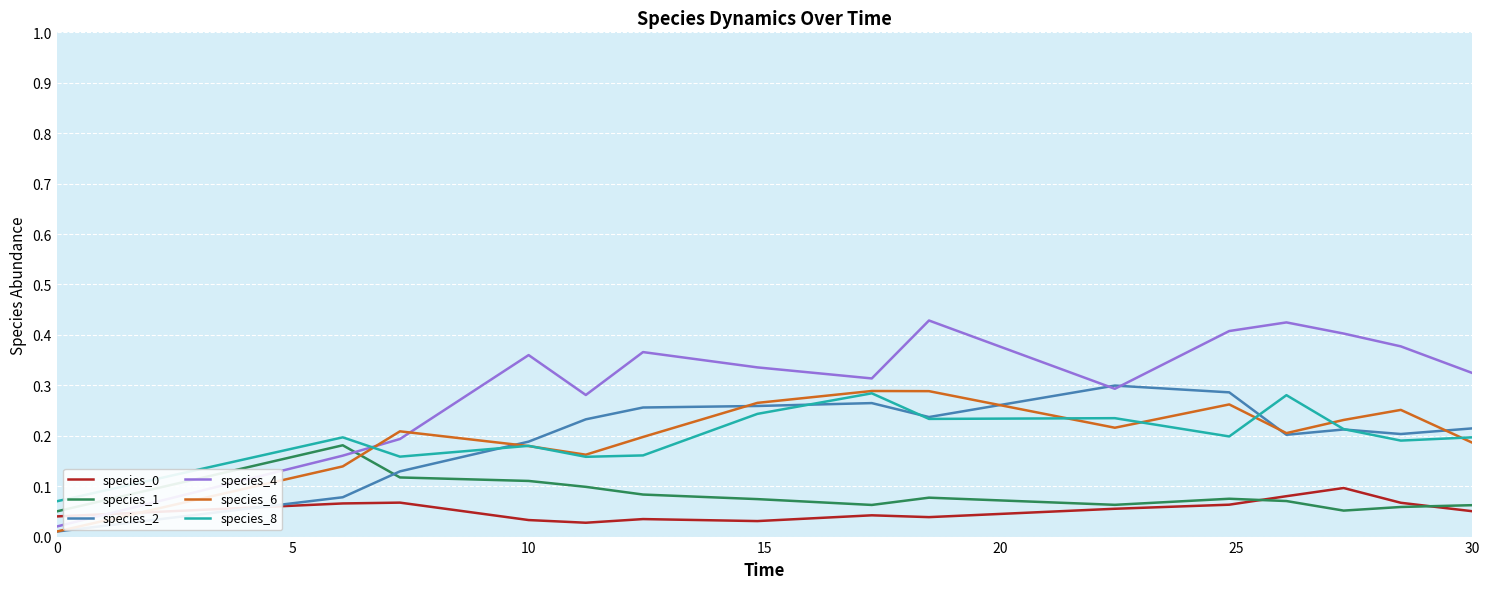

What is the sum of all species_8 values?

3.0